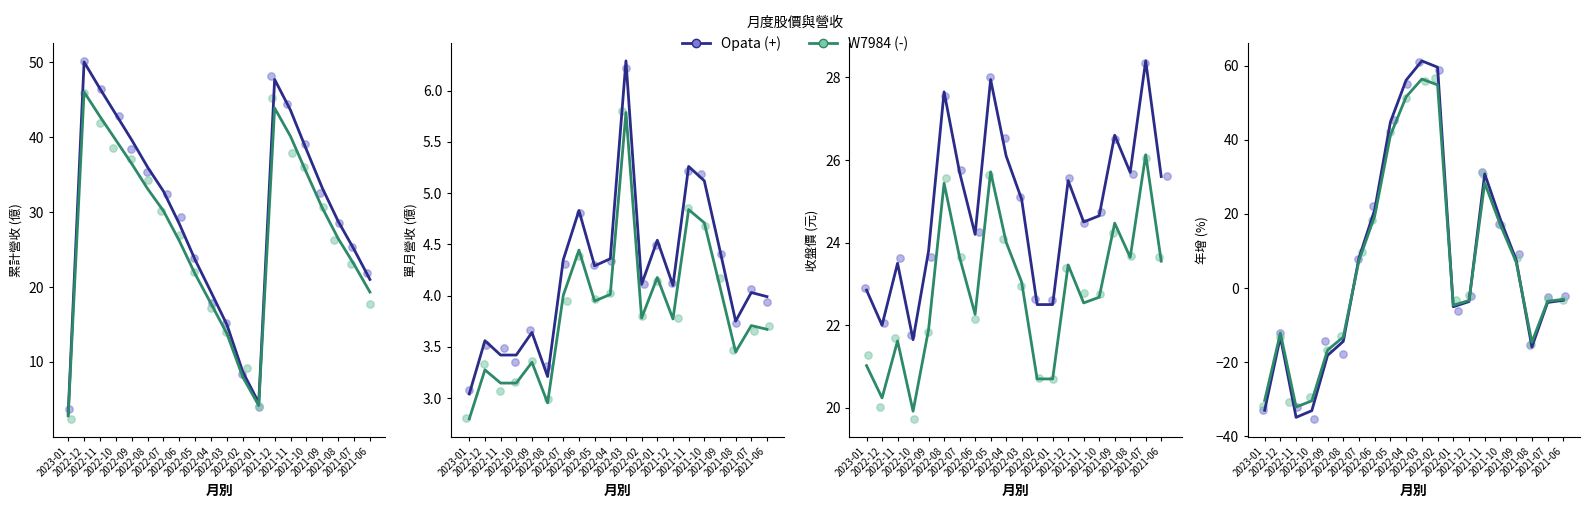

What are all the series names shown in the legend?

Opata (+), W7984 (-)